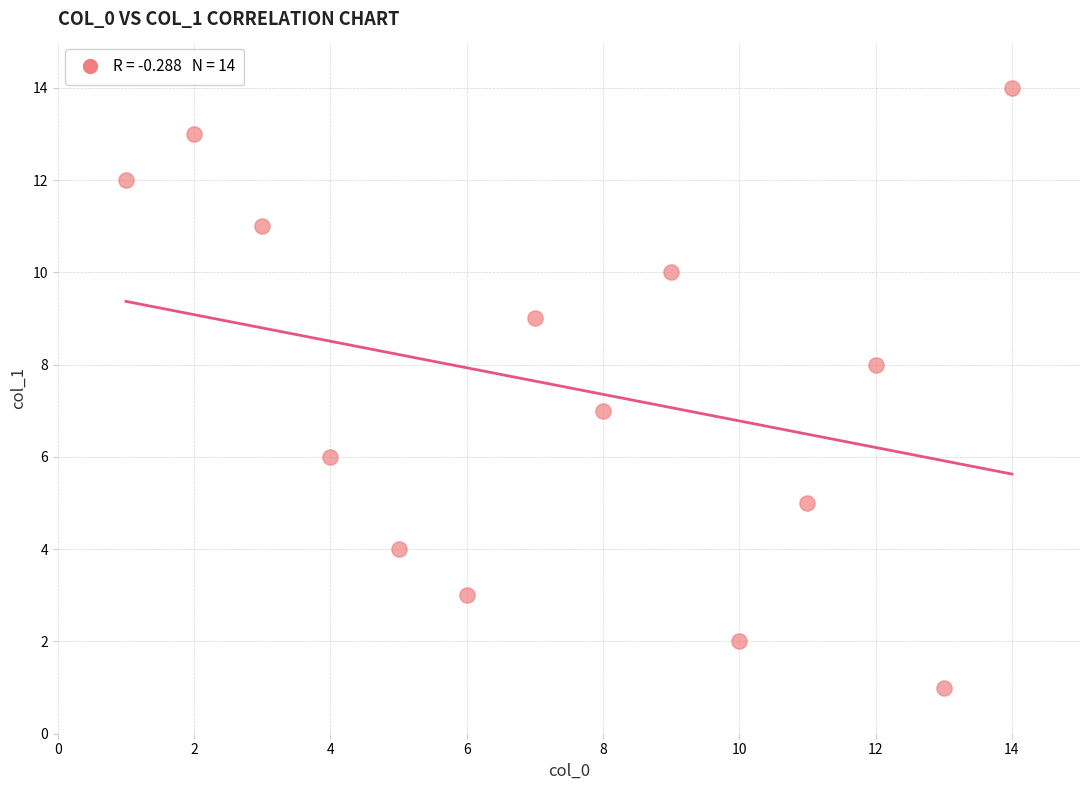

What is the range of Y values (max minus min)?

13